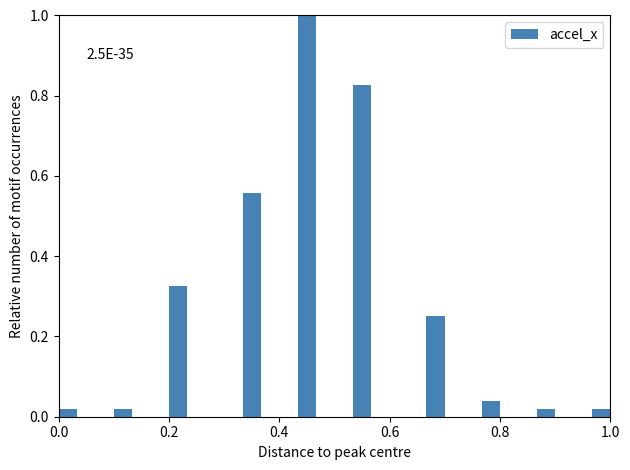

Around what value on the x-axis is the tallest bar? Give the approximate position of its centre, as read against the axis.

0.46